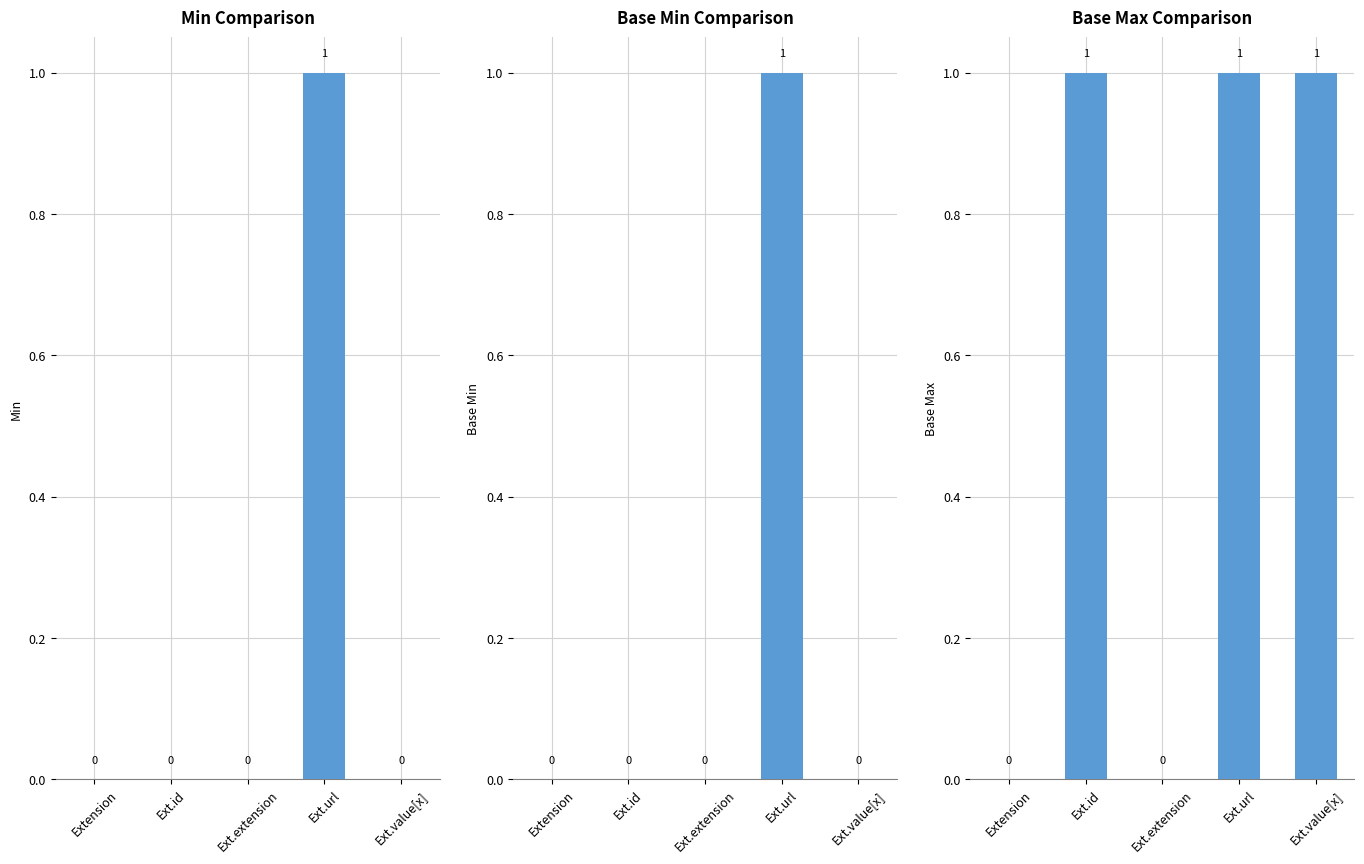

What position from the right is Extension?

5